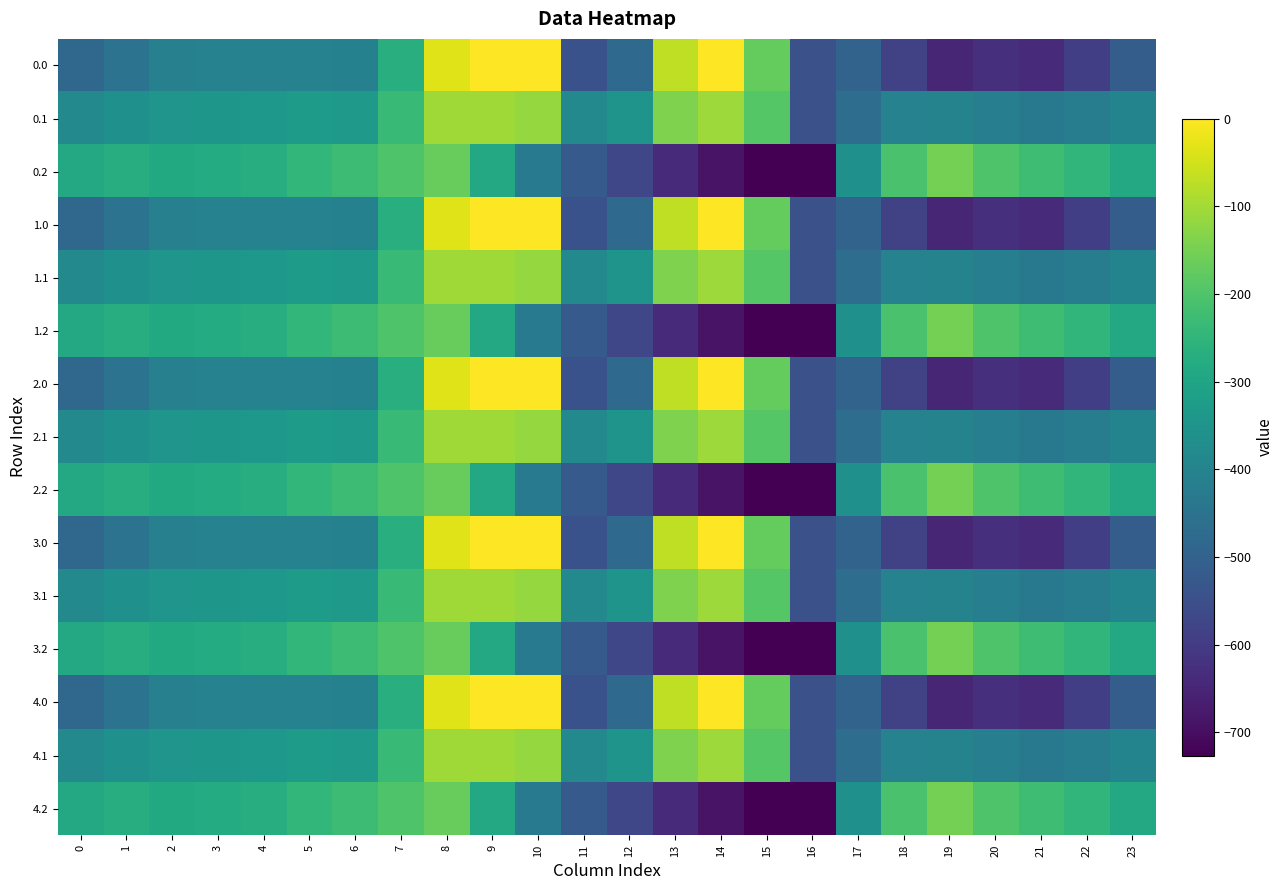

Reading right to left, what are all the values shown in this chart?

0.0: 23=-511.3	22=-592.3	21=-638.4	20=-629.9	19=-649.2	18=-586.7	17=-494.8	16=-545.4	15=-172.8	14=-0.3	13=-70.2	12=-477.2	11=-544.3	10=0.0	9=0.0	8=-35.0	7=-270.7	6=-408.0	5=-403.8	4=-404.9	3=-404.4	2=-410.3	1=-449.5	0=-482.0
0.1: 23=-399.4	22=-419.9	21=-432.4	20=-414.5	19=-400.2	18=-405.4	17=-466.6	16=-547.3	15=-190.4	14=-105.5	13=-141.2	12=-350.8	11=-384.7	10=-114.0	9=-104.8	8=-102.3	7=-234.9	6=-332.2	5=-325.7	4=-339.6	3=-342.7	2=-347.9	1=-361.1	0=-384.6
0.2: 23=-287.5	22=-247.4	21=-226.4	20=-199.2	19=-151.0	18=-210.0	17=-362.4	16=-726.6	15=-725.8	14=-687.4	13=-640.4	12=-571.2	11=-520.6	10=-423.5	9=-288.5	8=-169.5	7=-199.0	6=-228.8	5=-245.0	4=-274.4	3=-281.0	2=-285.5	1=-272.7	0=-287.1
1.0: 23=-511.3	22=-592.3	21=-638.4	20=-629.9	19=-649.2	18=-586.7	17=-494.8	16=-545.4	15=-172.8	14=-0.3	13=-70.2	12=-477.2	11=-544.3	10=0.0	9=0.0	8=-35.0	7=-270.7	6=-408.0	5=-403.8	4=-404.9	3=-404.4	2=-410.3	1=-449.5	0=-482.0
1.1: 23=-399.4	22=-419.9	21=-432.4	20=-414.5	19=-400.2	18=-405.4	17=-466.6	16=-547.3	15=-190.4	14=-105.5	13=-141.2	12=-350.8	11=-384.7	10=-114.0	9=-104.8	8=-102.3	7=-234.9	6=-332.2	5=-325.7	4=-339.6	3=-342.7	2=-347.9	1=-361.1	0=-384.6
1.2: 23=-287.5	22=-247.4	21=-226.4	20=-199.2	19=-151.0	18=-210.0	17=-362.4	16=-726.6	15=-725.8	14=-687.4	13=-640.4	12=-571.2	11=-520.6	10=-423.5	9=-288.5	8=-169.5	7=-199.0	6=-228.8	5=-245.0	4=-274.4	3=-281.0	2=-285.5	1=-272.7	0=-287.1
2.0: 23=-511.3	22=-592.3	21=-638.4	20=-629.9	19=-649.2	18=-586.7	17=-494.8	16=-545.4	15=-172.8	14=-0.3	13=-70.2	12=-477.2	11=-544.3	10=0.0	9=0.0	8=-35.0	7=-270.7	6=-408.0	5=-403.8	4=-404.9	3=-404.4	2=-410.3	1=-449.5	0=-482.0
2.1: 23=-399.4	22=-419.9	21=-432.4	20=-414.5	19=-400.2	18=-405.4	17=-466.6	16=-547.3	15=-190.4	14=-105.5	13=-141.2	12=-350.8	11=-384.7	10=-114.0	9=-104.8	8=-102.3	7=-234.9	6=-332.2	5=-325.7	4=-339.6	3=-342.7	2=-347.9	1=-361.1	0=-384.6
2.2: 23=-287.5	22=-247.4	21=-226.4	20=-199.2	19=-151.0	18=-210.0	17=-362.4	16=-726.6	15=-725.8	14=-687.4	13=-640.4	12=-571.2	11=-520.6	10=-423.5	9=-288.5	8=-169.5	7=-199.0	6=-228.8	5=-245.0	4=-274.4	3=-281.0	2=-285.5	1=-272.7	0=-287.1
3.0: 23=-511.3	22=-592.3	21=-638.4	20=-629.9	19=-649.2	18=-586.7	17=-494.8	16=-545.4	15=-172.8	14=-0.3	13=-70.2	12=-477.2	11=-544.3	10=0.0	9=0.0	8=-35.0	7=-270.7	6=-408.0	5=-403.8	4=-404.9	3=-404.4	2=-410.3	1=-449.5	0=-482.0
3.1: 23=-399.4	22=-419.9	21=-432.4	20=-414.5	19=-400.2	18=-405.4	17=-466.6	16=-547.3	15=-190.4	14=-105.5	13=-141.2	12=-350.8	11=-384.7	10=-114.0	9=-104.8	8=-102.3	7=-234.9	6=-332.2	5=-325.7	4=-339.6	3=-342.7	2=-347.9	1=-361.1	0=-384.6
3.2: 23=-287.5	22=-247.4	21=-226.4	20=-199.2	19=-151.0	18=-210.0	17=-362.4	16=-726.6	15=-725.8	14=-687.4	13=-640.4	12=-571.2	11=-520.6	10=-423.5	9=-288.5	8=-169.5	7=-199.0	6=-228.8	5=-245.0	4=-274.4	3=-281.0	2=-285.5	1=-272.7	0=-287.1
4.0: 23=-511.3	22=-592.3	21=-638.4	20=-629.9	19=-649.2	18=-586.7	17=-494.8	16=-545.4	15=-172.8	14=-0.3	13=-70.2	12=-477.2	11=-544.3	10=0.0	9=0.0	8=-35.0	7=-270.7	6=-408.0	5=-403.8	4=-404.9	3=-404.4	2=-410.3	1=-449.5	0=-482.0
4.1: 23=-399.4	22=-419.9	21=-432.4	20=-414.5	19=-400.2	18=-405.4	17=-466.6	16=-547.3	15=-190.4	14=-105.5	13=-141.2	12=-350.8	11=-384.7	10=-114.0	9=-104.8	8=-102.3	7=-234.9	6=-332.2	5=-325.7	4=-339.6	3=-342.7	2=-347.9	1=-361.1	0=-384.6
4.2: 23=-287.5	22=-247.4	21=-226.4	20=-199.2	19=-151.0	18=-210.0	17=-362.4	16=-726.6	15=-725.8	14=-687.4	13=-640.4	12=-571.2	11=-520.6	10=-423.5	9=-288.5	8=-169.5	7=-199.0	6=-228.8	5=-245.0	4=-274.4	3=-281.0	2=-285.5	1=-272.7	0=-287.1